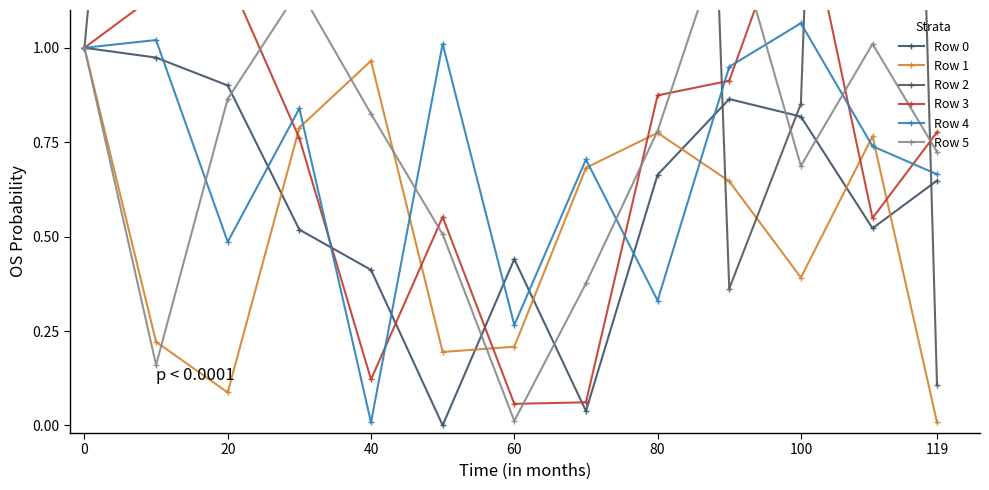

What is the difference between the maximum and minimum values in the Row 0 series?

1.0